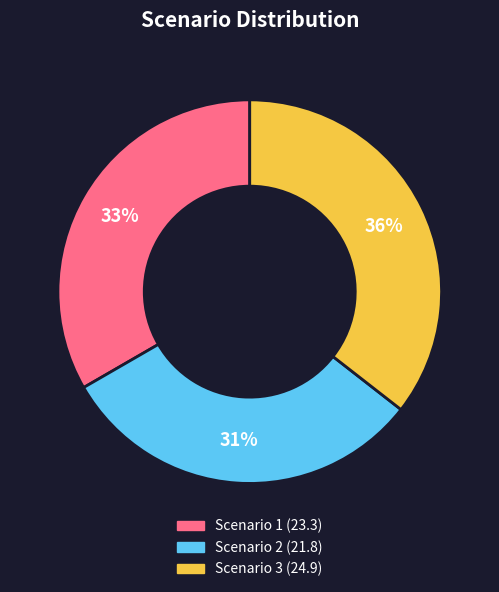

Is there any slice that represents more than half of the pie?

No